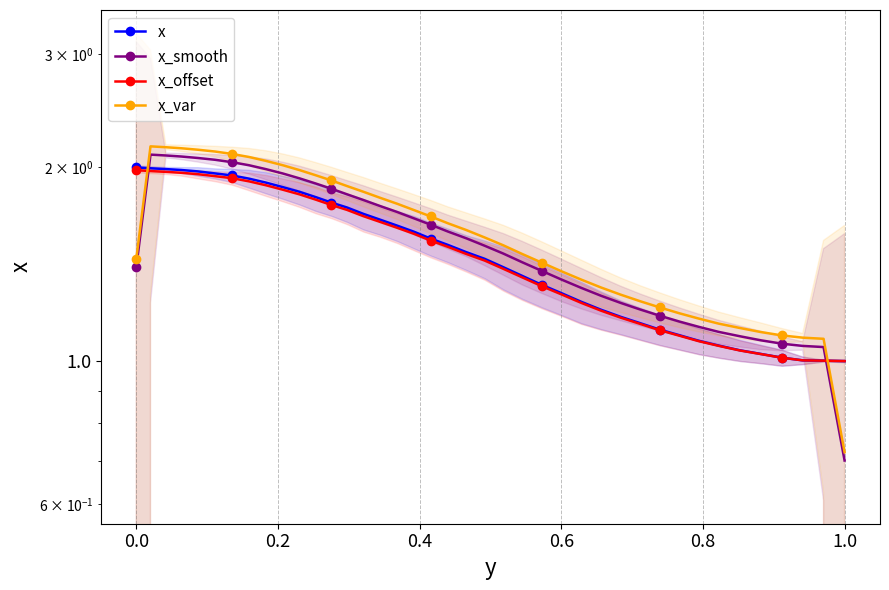

Is the value of x at 0.4 greater than the value of x_smooth at 0.4?

No